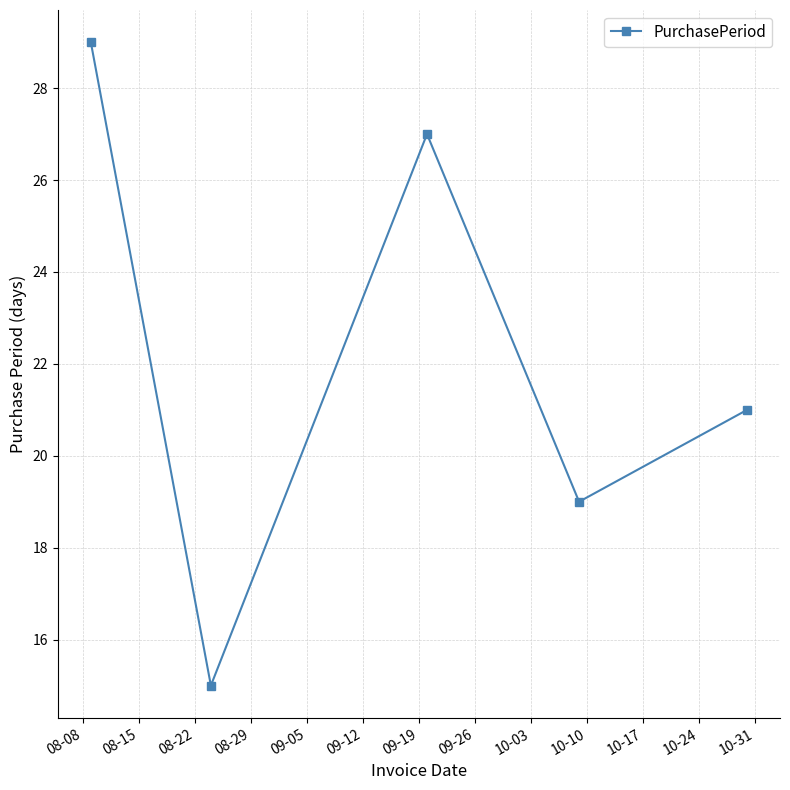

What is the value of the 5th point from the left?

21